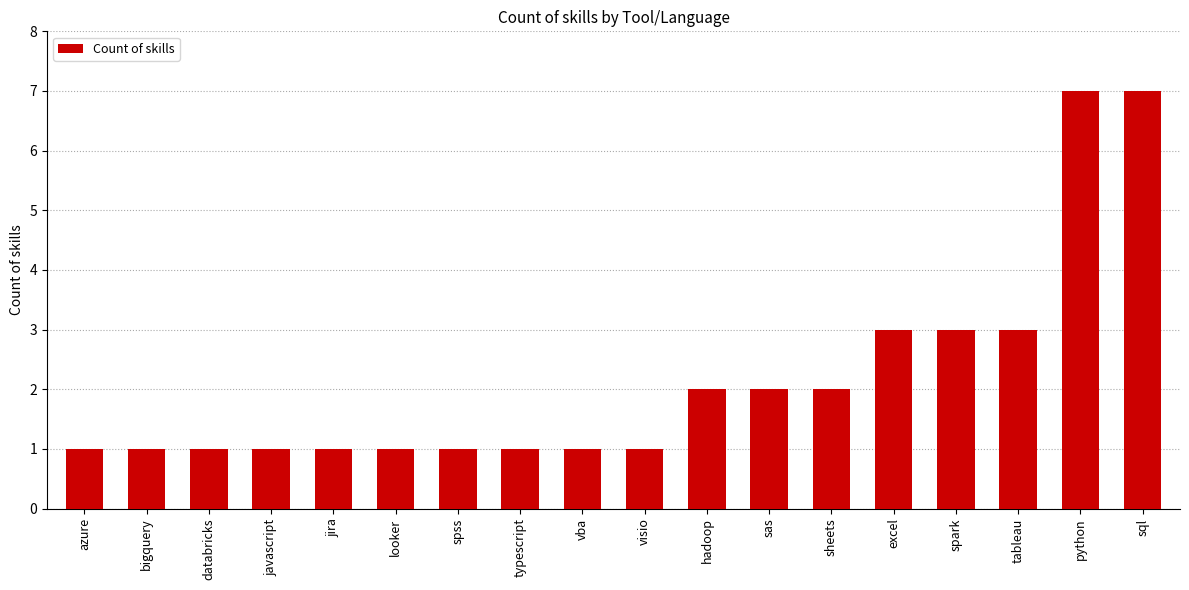

What is the ratio of the value at python to the value at typescript?

7.0